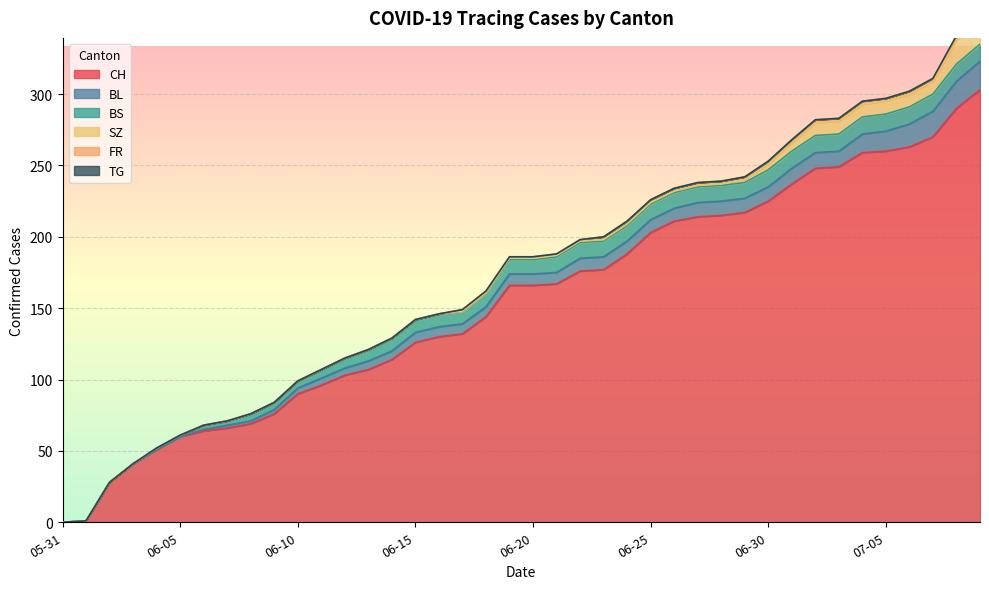

At which label does BL first exceed 8?

2020-06-22